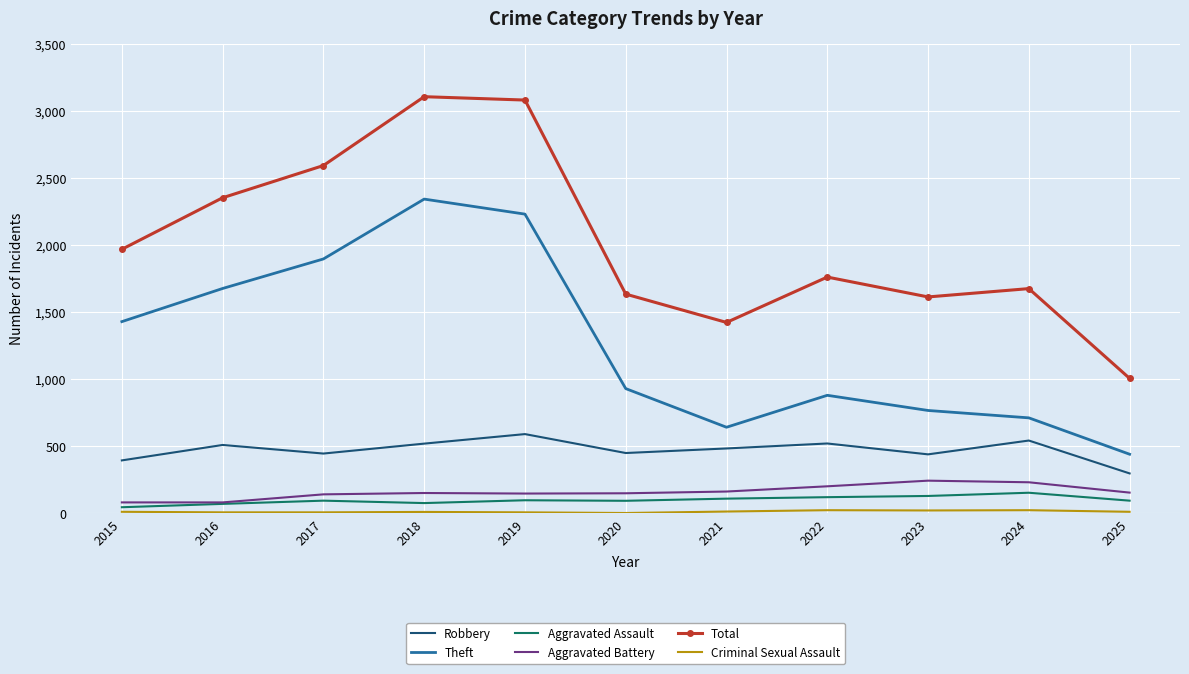

What is the minimum value for Aggravated Battery?

82